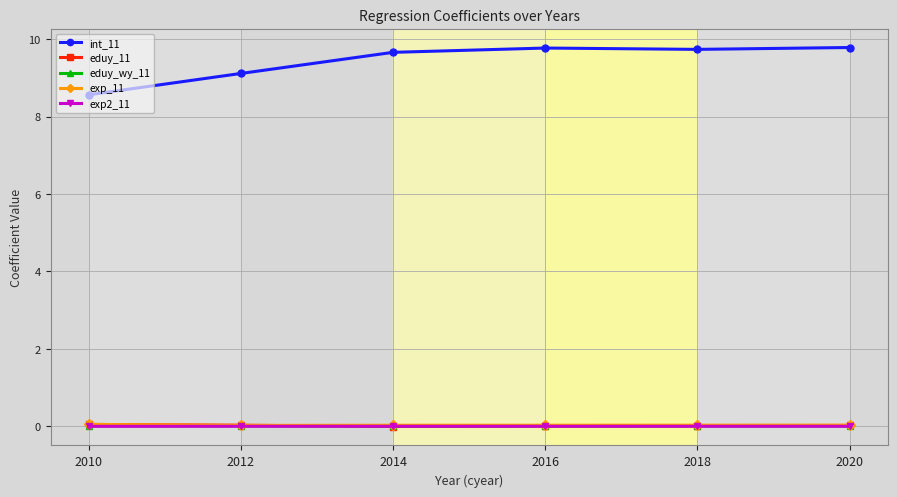

At how many categories does at least one series exceed 3?

6